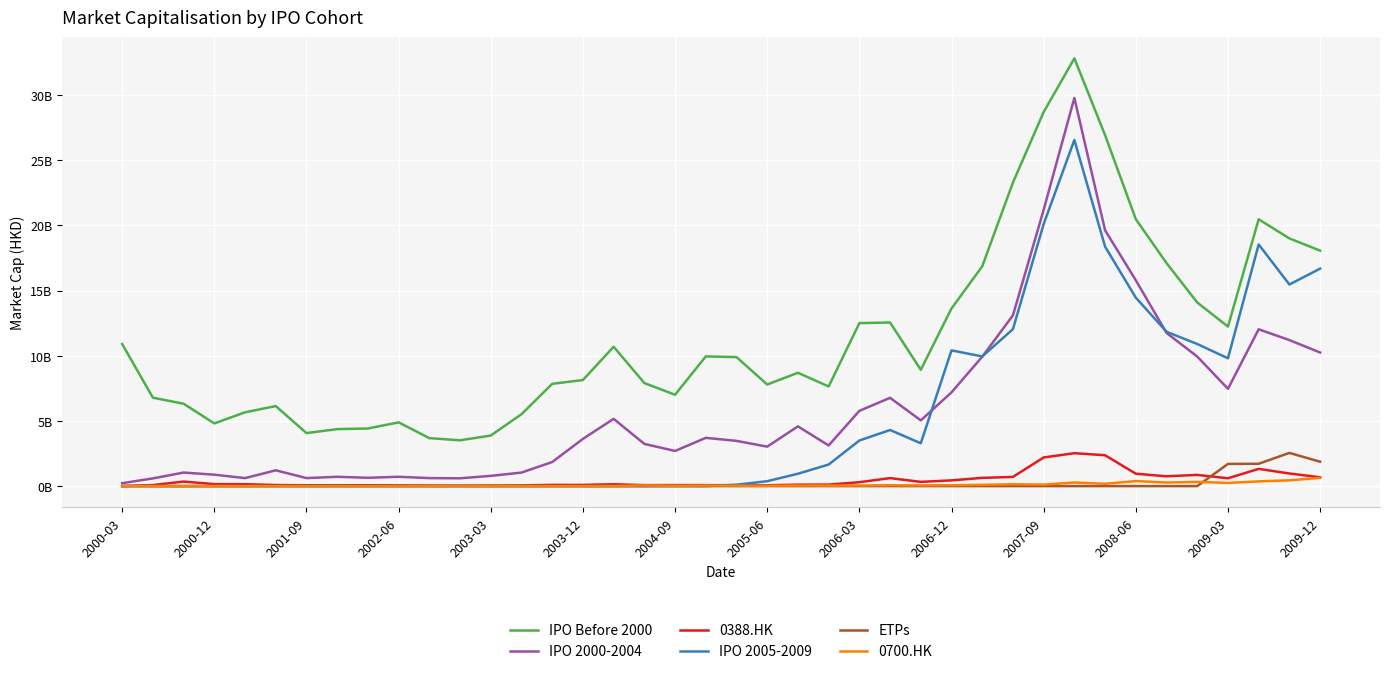

What is the maximum value shown in the chart?

32809072904.1